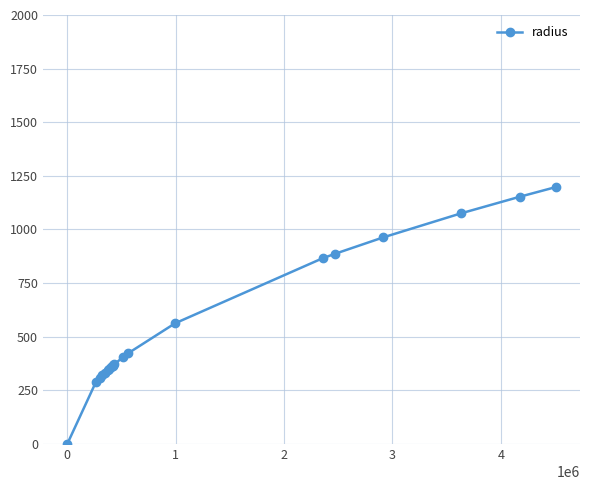

What is the average value?

547.2